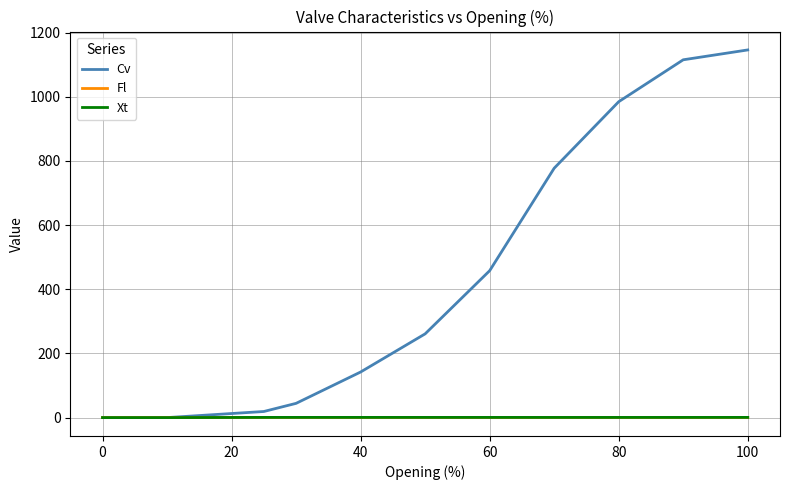

What are all the series names shown in the legend?

Cv, Fl, Xt